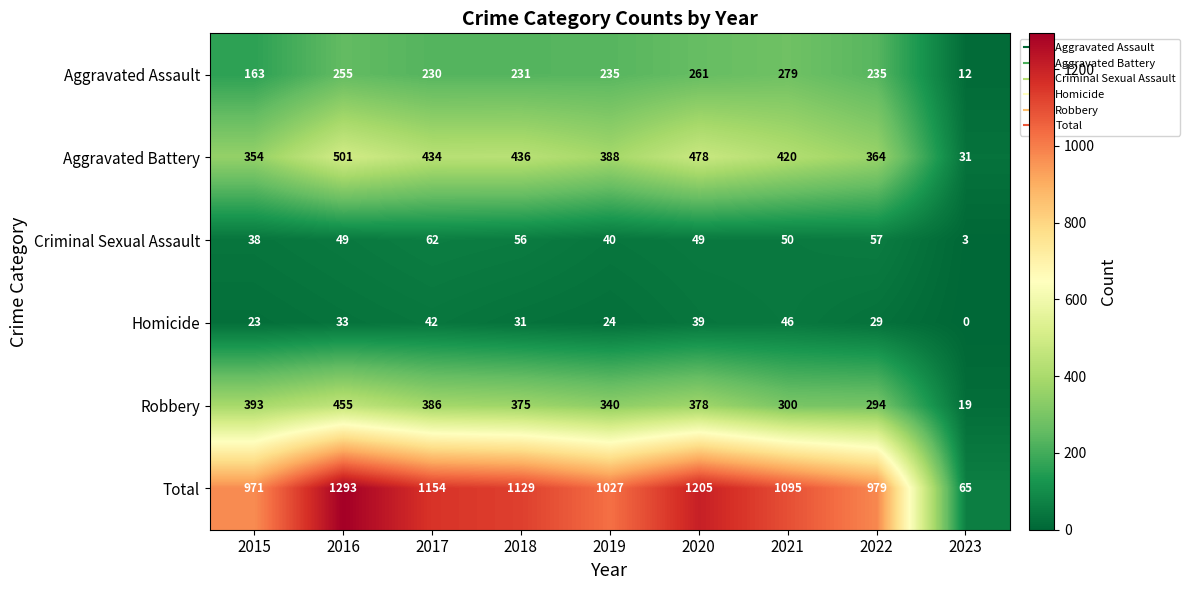

Where does the Robbery series first go above 375?

2015